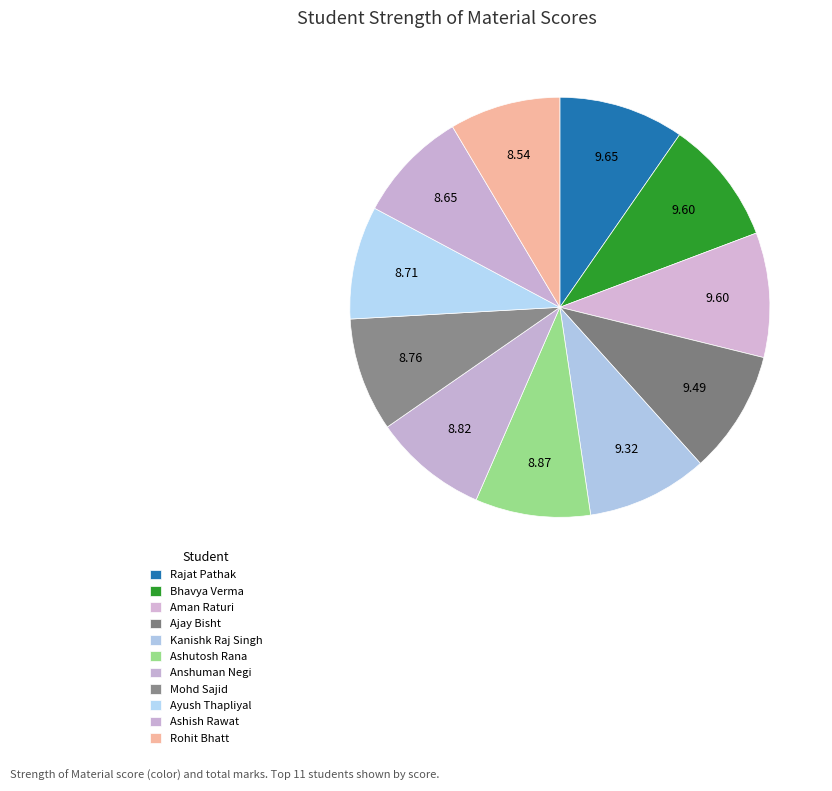

How many segments does this pie chart have?

11